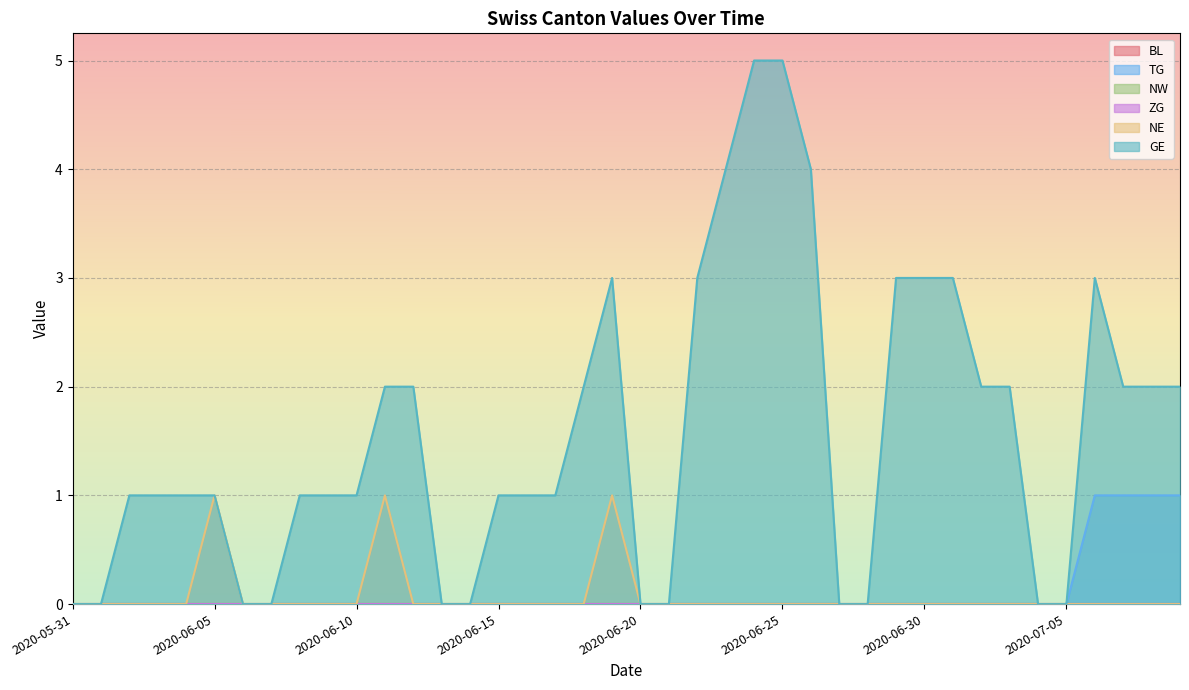

Does the chart display data point markers on the line(s)?

No